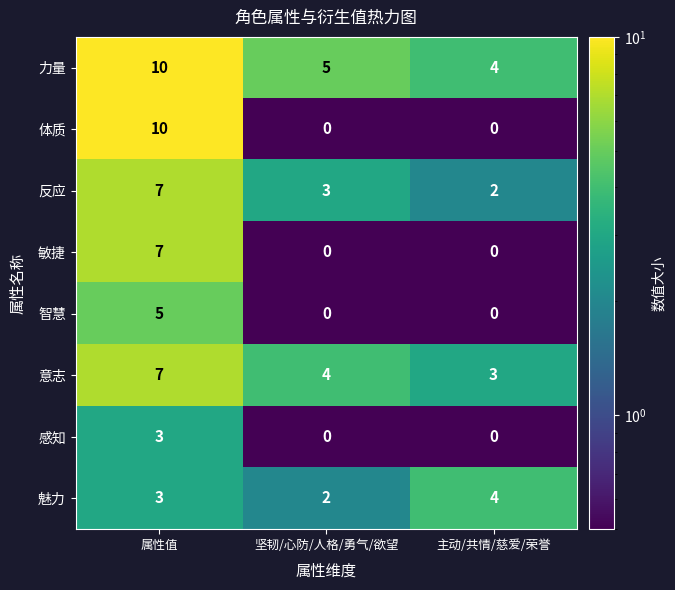

The 智慧 series shows 5 at 属性值. True or false?

True